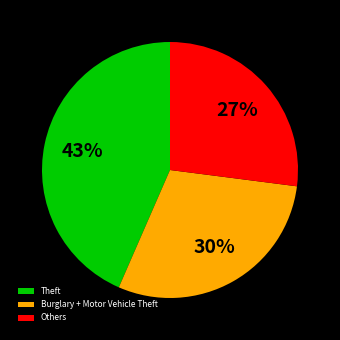

What percentage is the Burglary + Motor Vehicle Theft slice, to the nearest percent?

30%